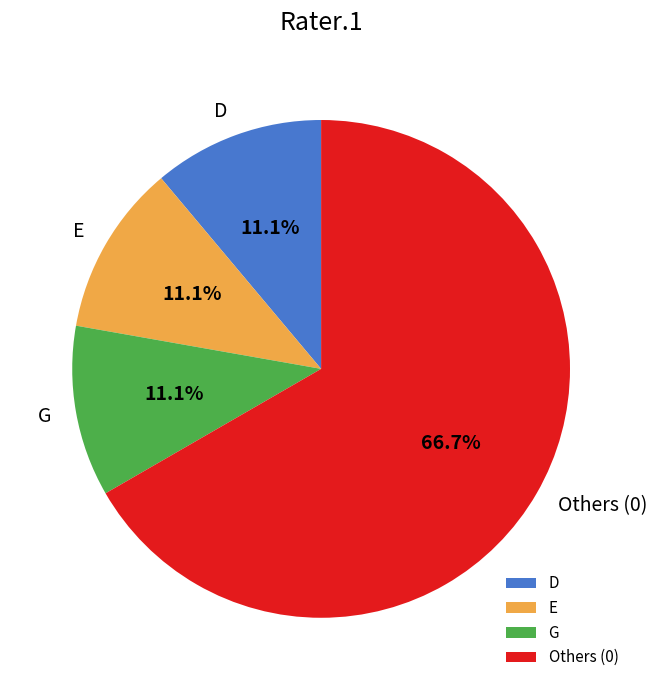

Which category accounts for the majority?

Others (0)